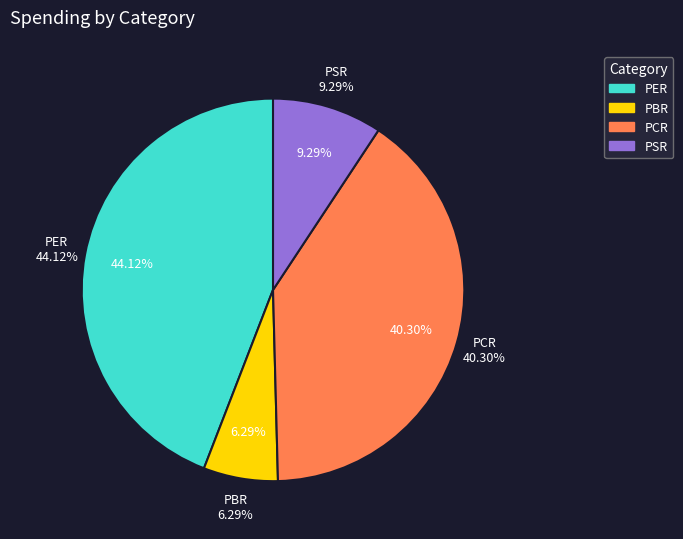

To the nearest percent, what percentage of the pie is PBR?

6%